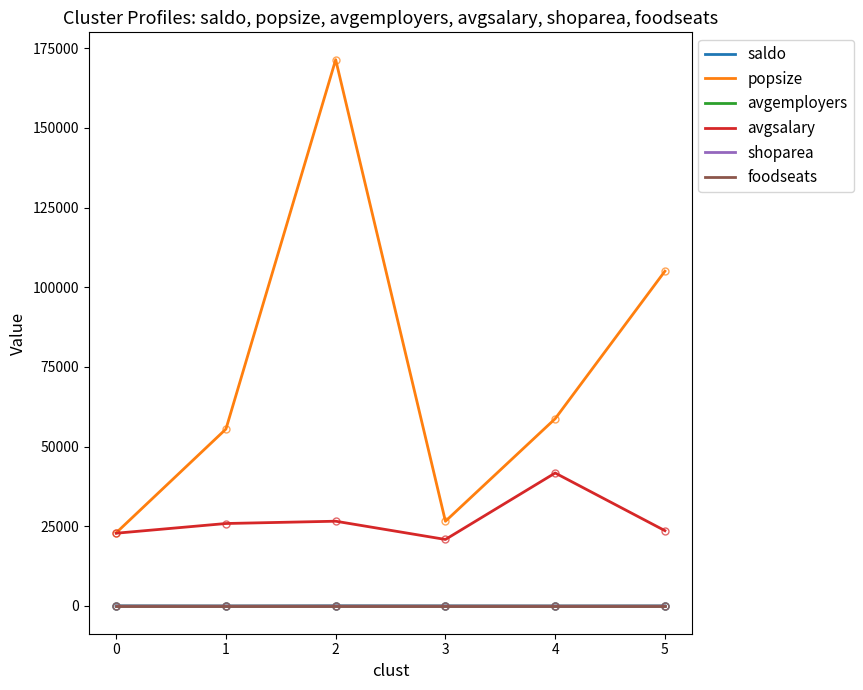

What is the maximum value shown in the chart?

171406.0